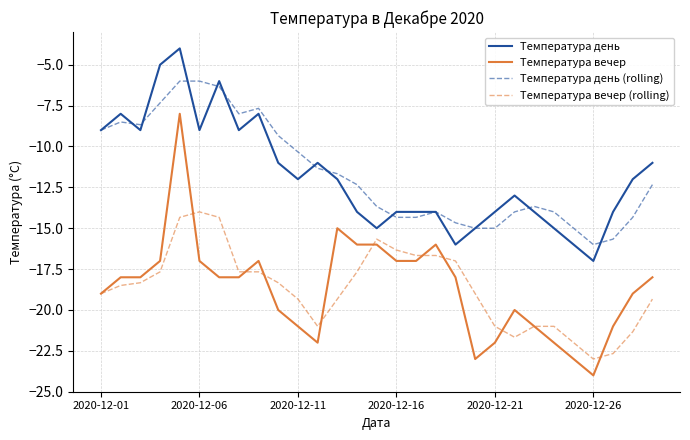

List the series in order of their peak value, lowest first.

Температура вечер (rolling), Температура вечер, Температура день (rolling), Температура день